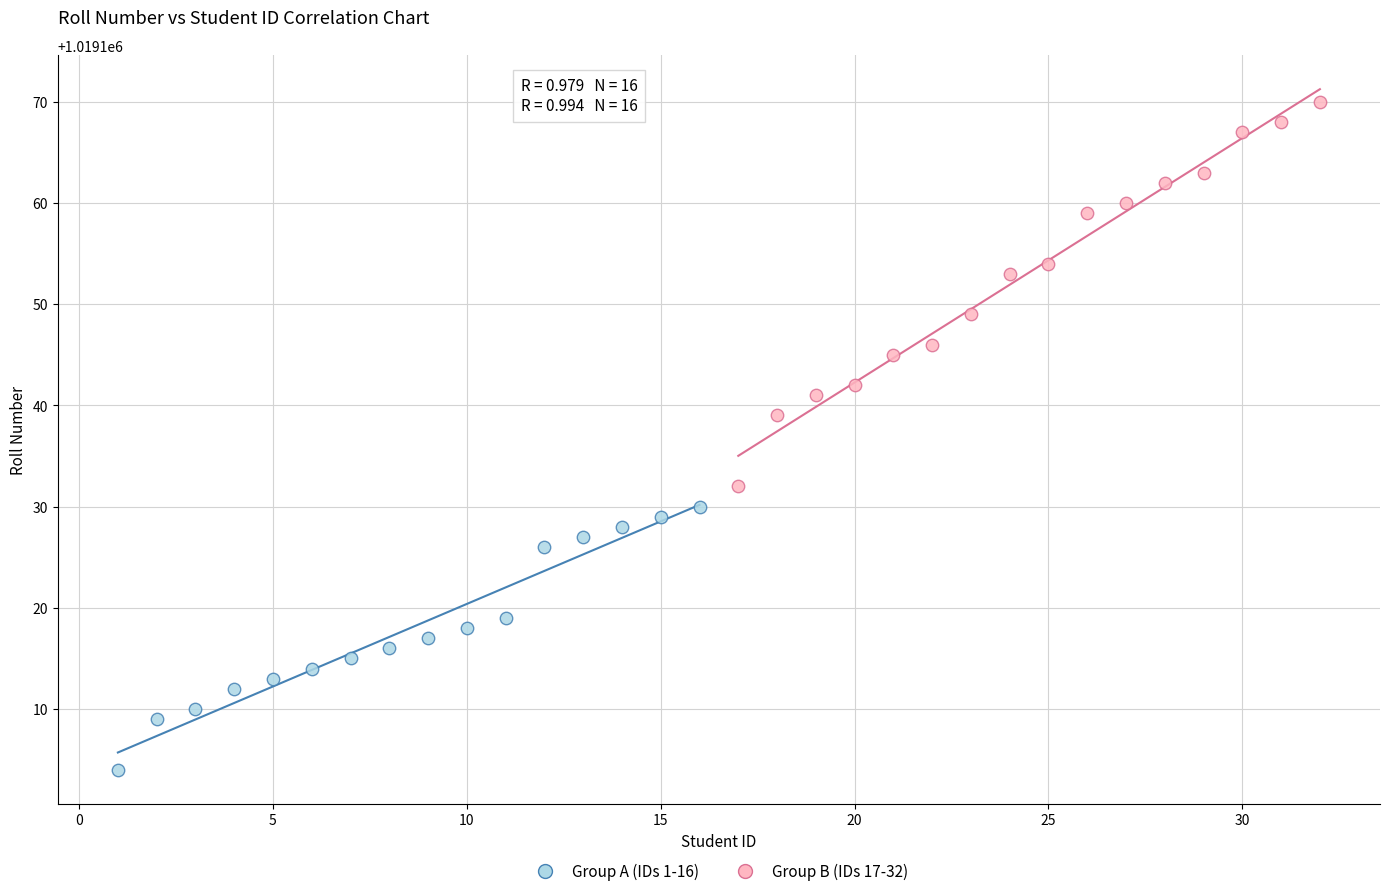

Which series reaches the maximum Y coordinate?

Group B (IDs 17-32)